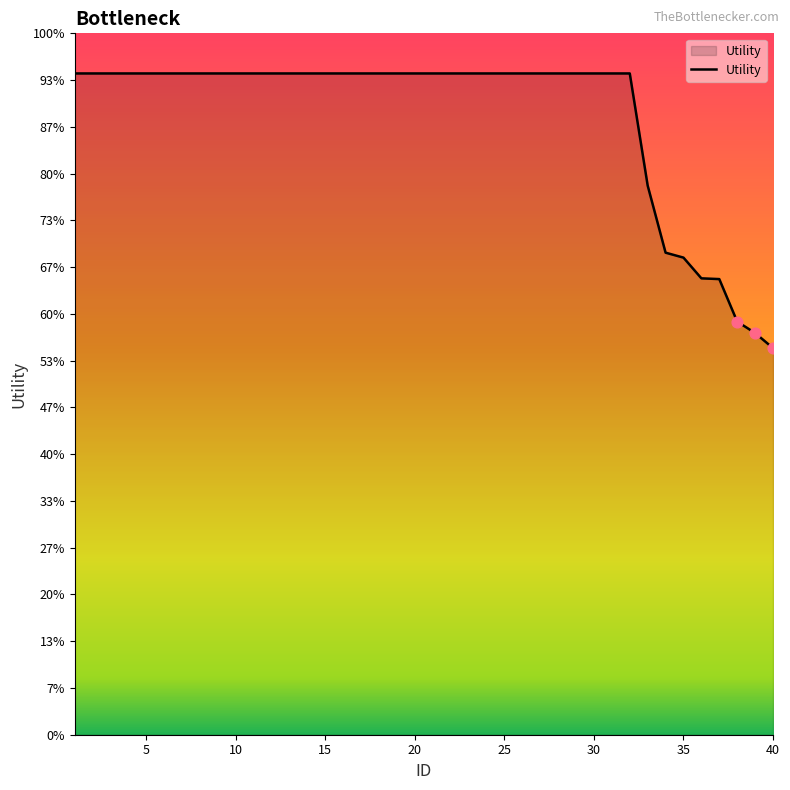

Does the chart have visible grid lines?

No